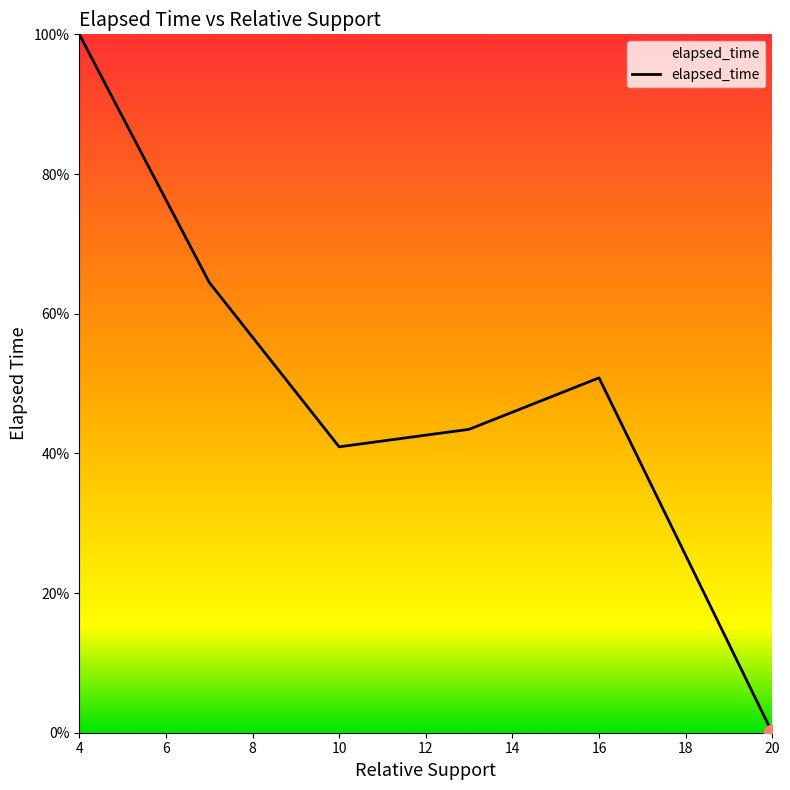

At which category does the chart reach its minimum across all series?

20